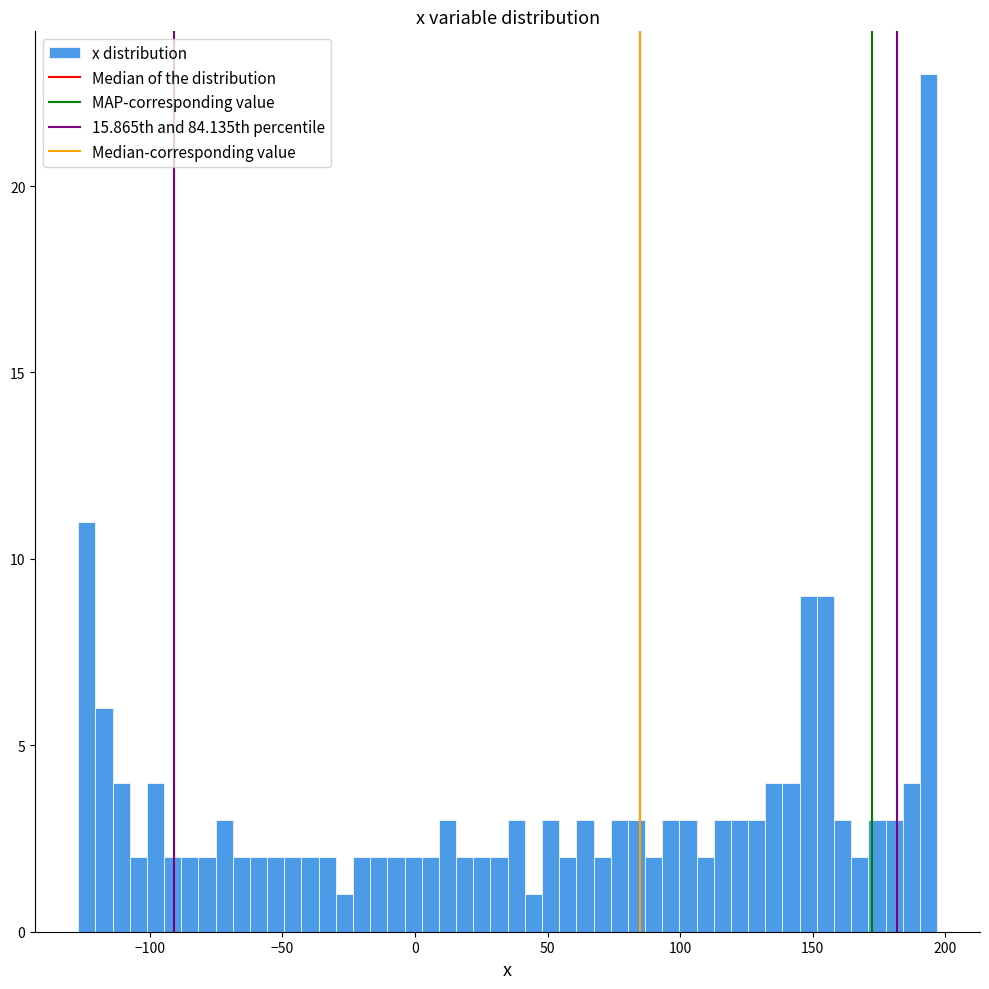

Read against the x-axis, roughly where is the centre of the tallest bar?

195